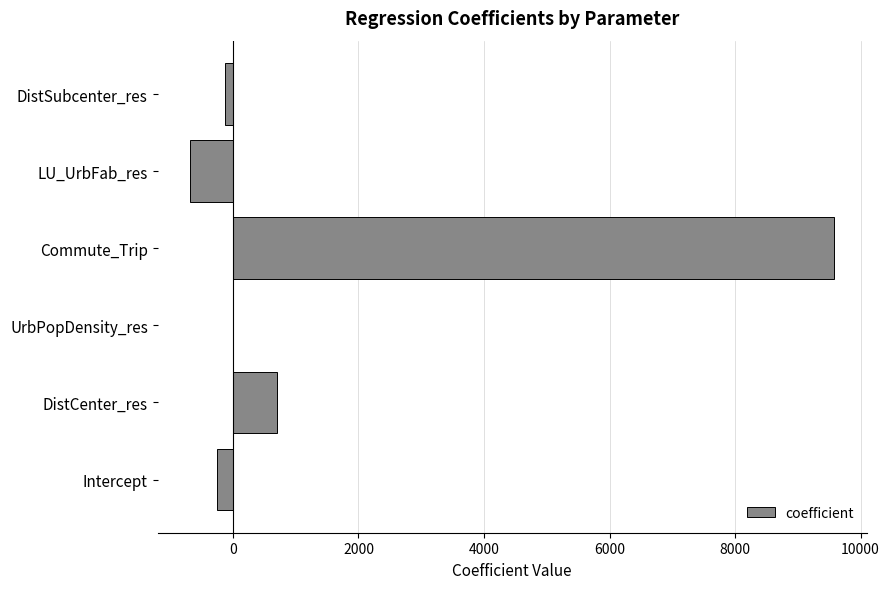

What is the sum of all values?

9216.9